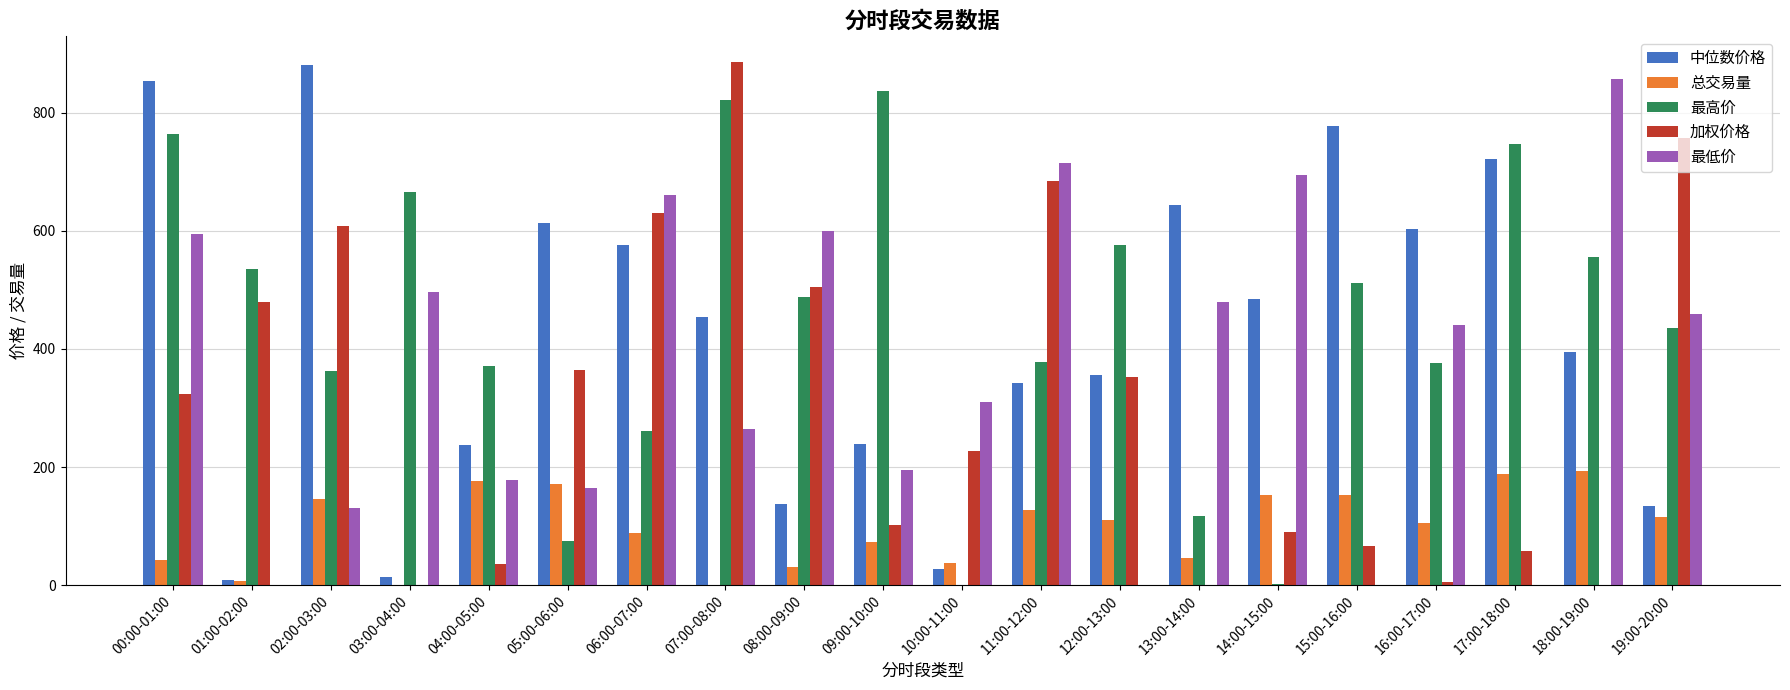

What are all the series names shown in the legend?

中位数价格, 总交易量, 最高价, 加权价格, 最低价